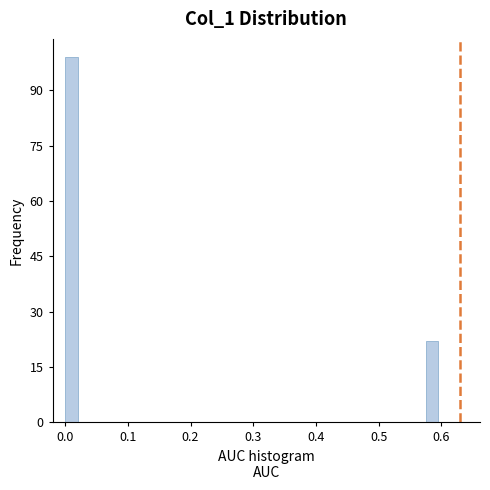

Read against the x-axis, roughly where is the centre of the tallest bar?

0.01